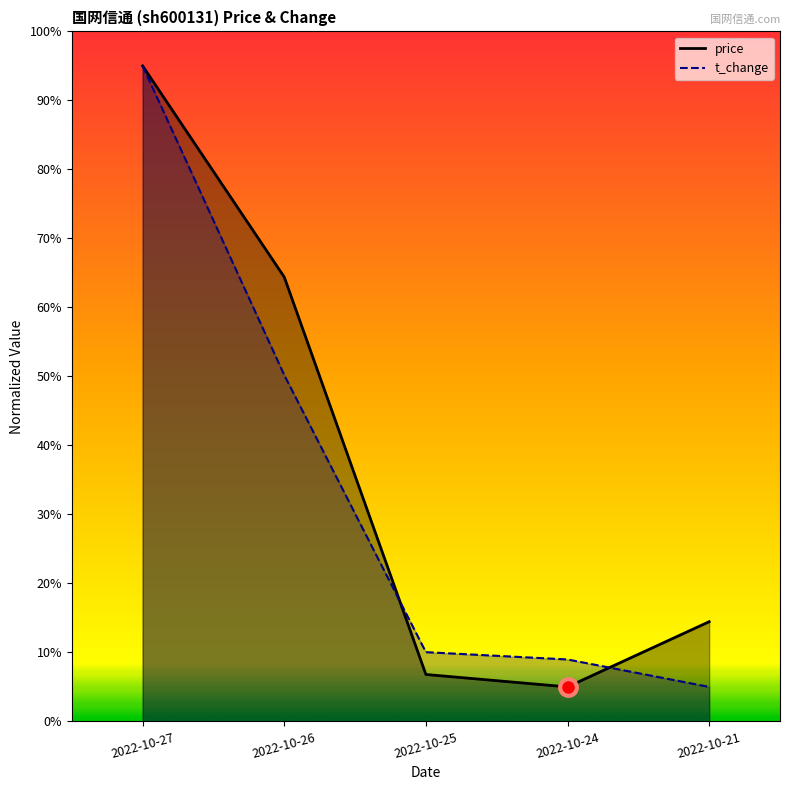

Which label corresponds to the smallest value in the chart?

2022-10-24